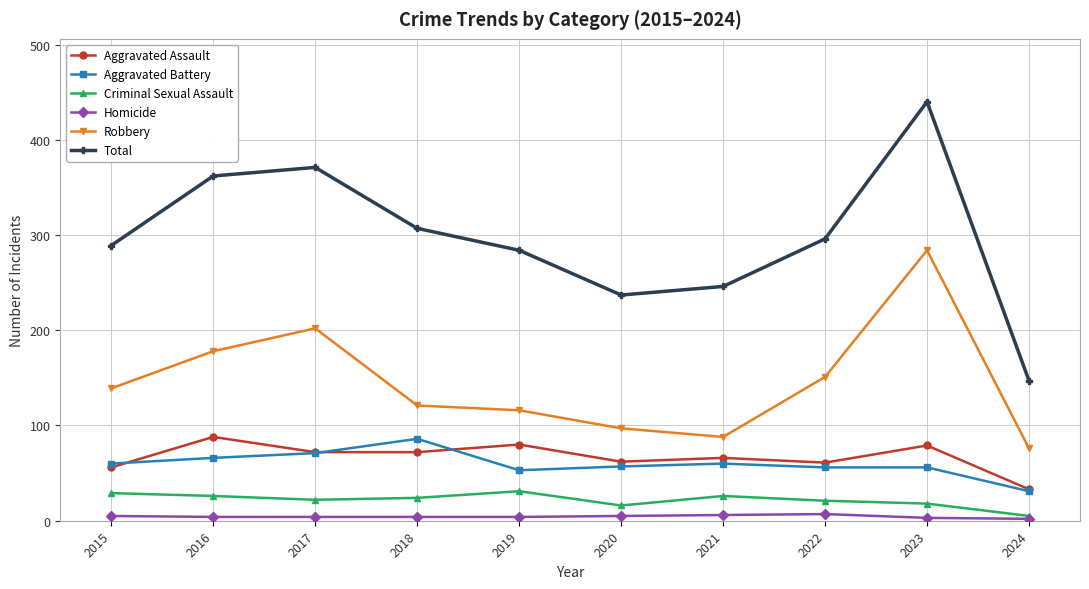

Which series has the widest spread of values?

Total